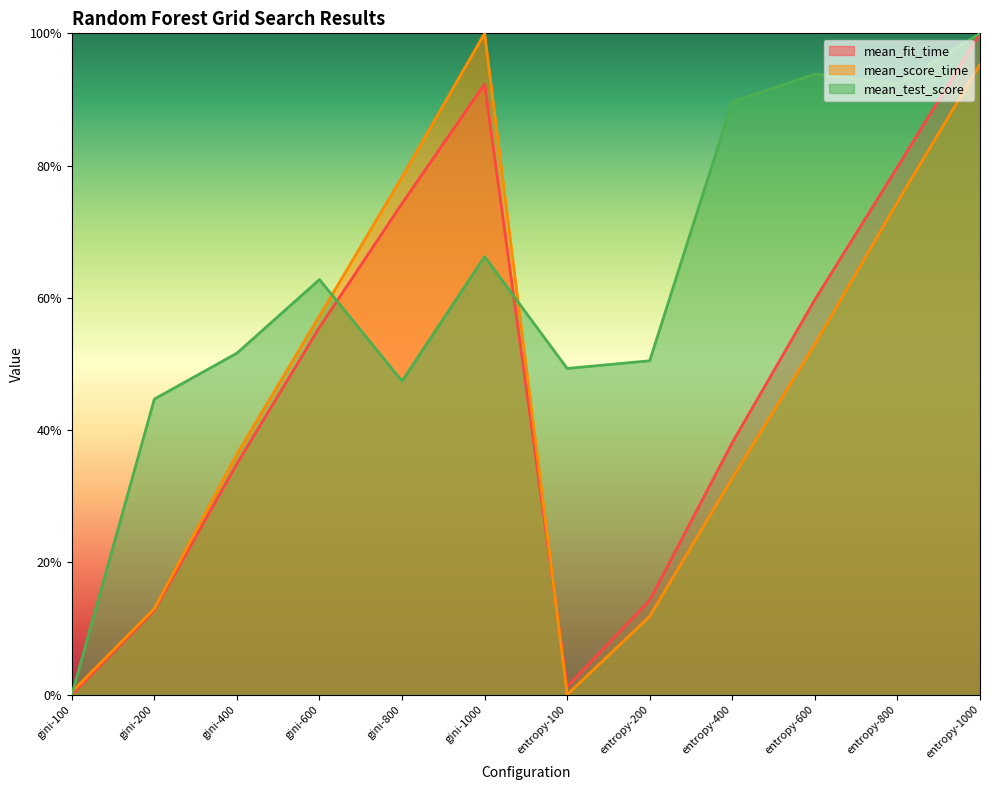

Where is the first local maximum for mean_score_time?

gini-1000